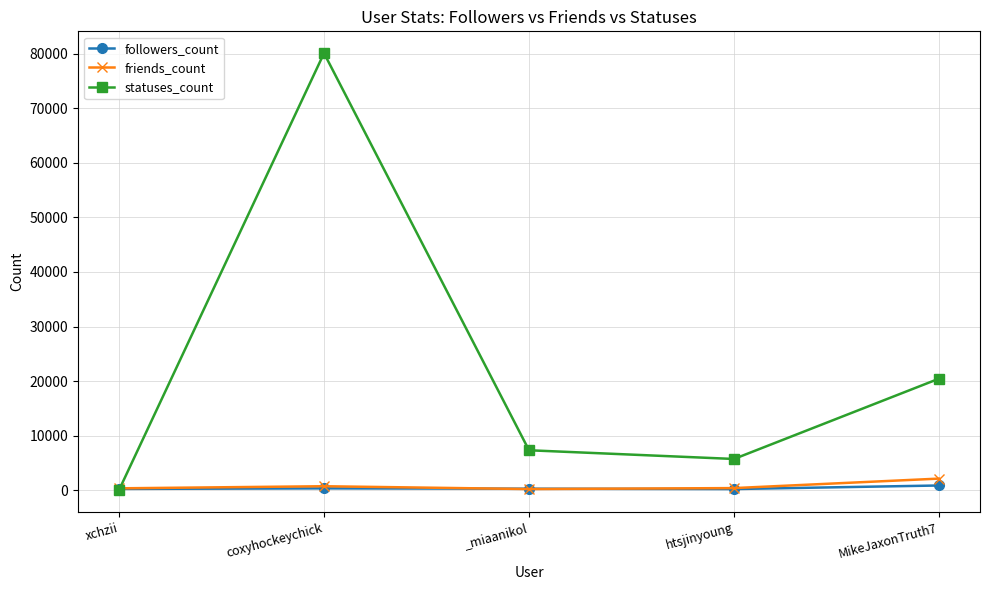

Where is statuses_count nearest to the value 40063?

MikeJaxonTruth7